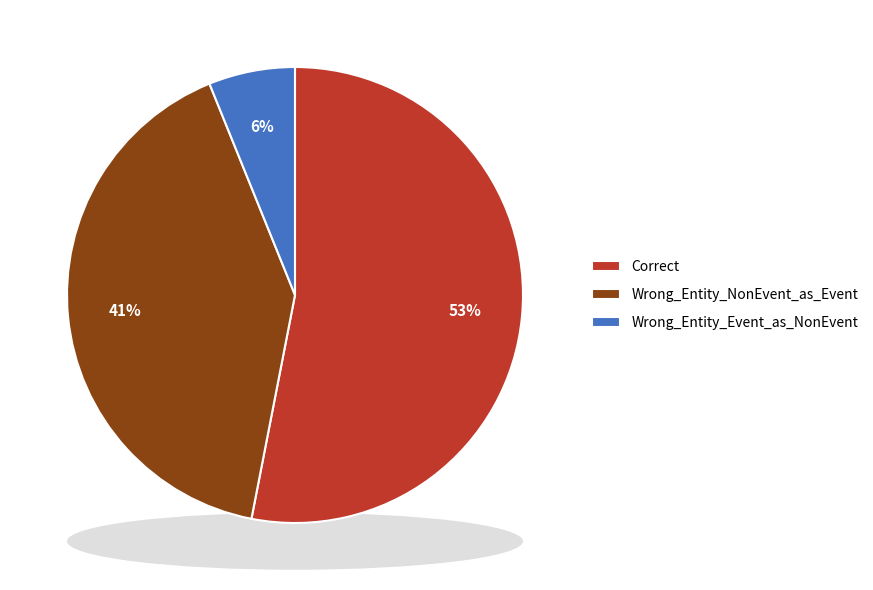

Does any single category account for the majority?

Yes